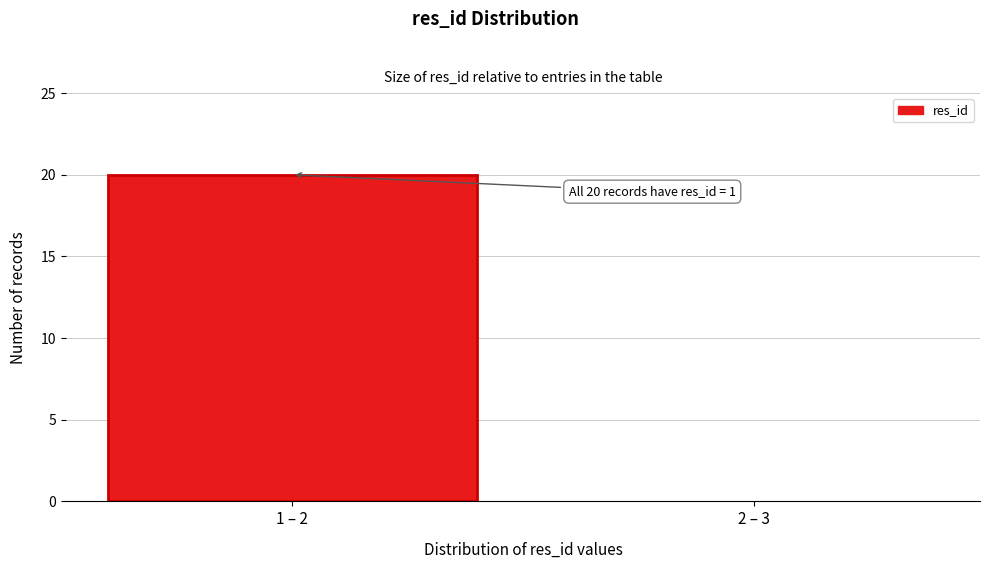

Reading left to right, list all the values displayed in this chart.

1 – 2=20	2 – 3=0